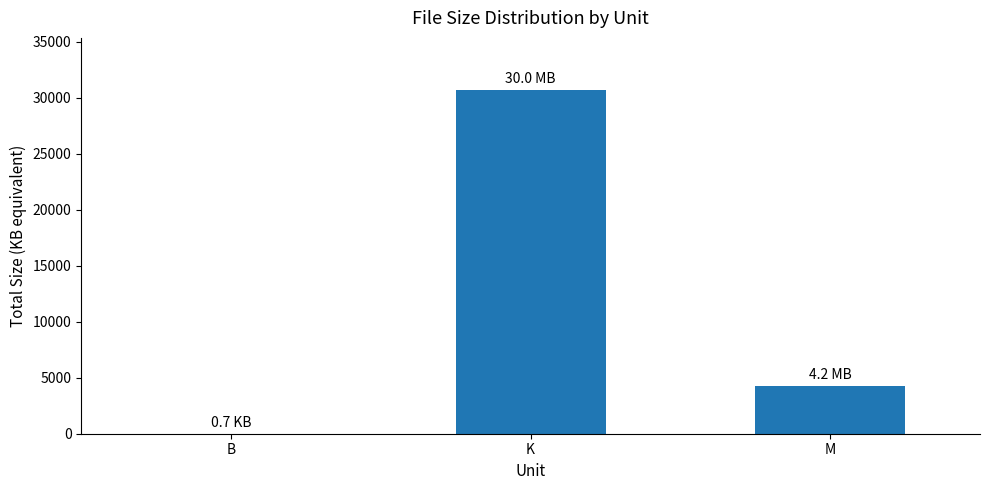

What is the sum of the values at K and M?

35043.2